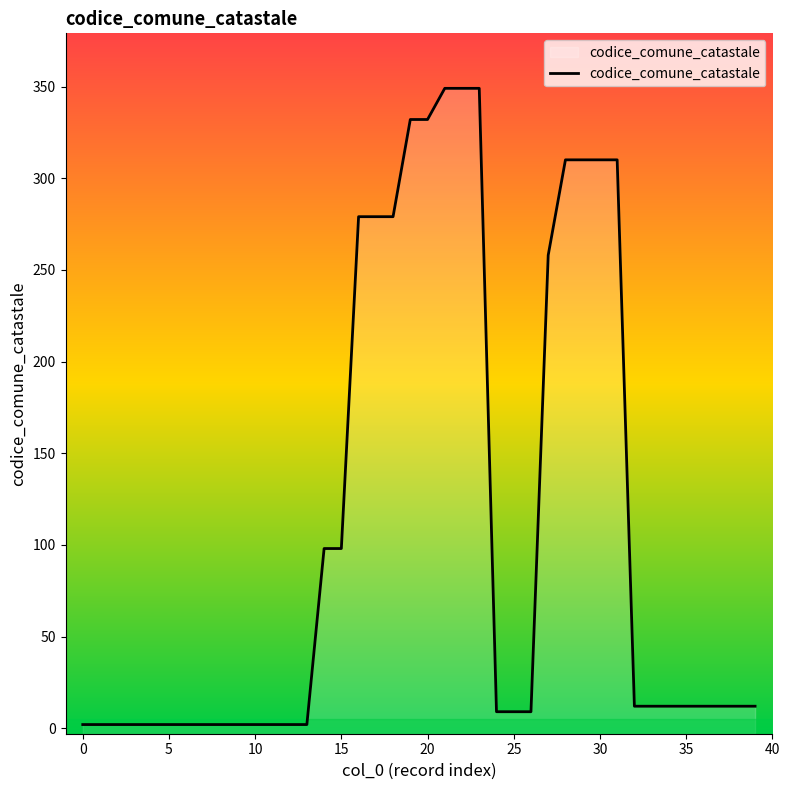

Which label corresponds to the largest value in the chart?

21